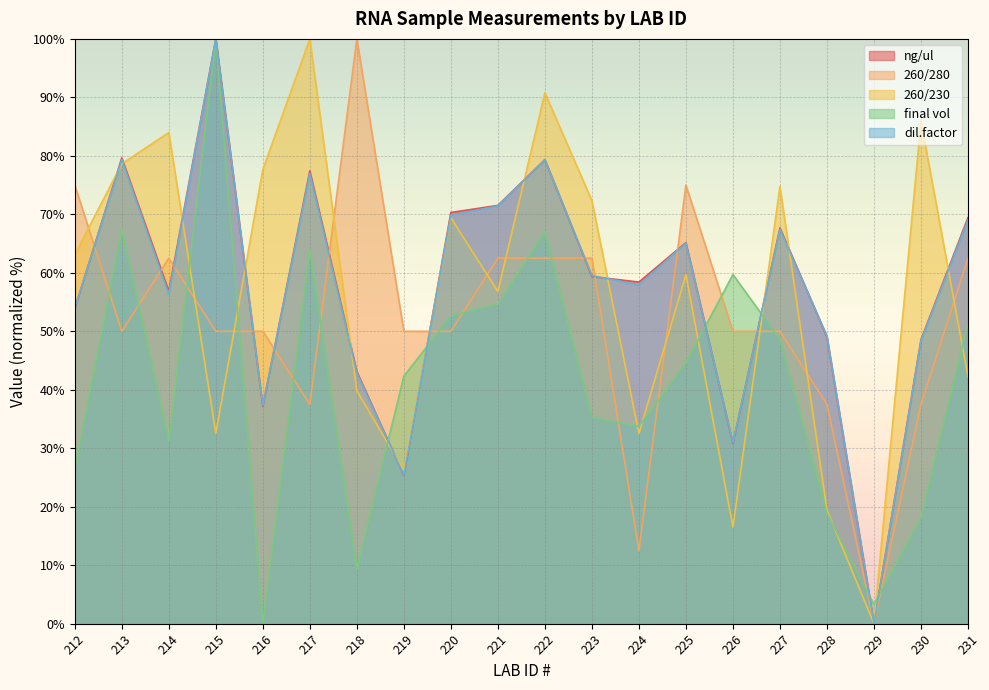

Reading left to right, transcribe all the data shown in this chart.

ng/ul: 53.8	79.7	56.9	100.0	37.2	77.4	43.1	25.3	70.3	71.5	79.3	59.4	58.4	65.2	30.8	67.7	49.0	0.0	48.6	69.4
260/280: 75.0	50.0	62.5	50.0	50.0	37.5	100.0	50.0	50.0	62.5	62.5	62.5	12.5	75.0	50.0	50.0	37.5	0.0	37.5	62.5
260/230: 63.1	78.6	84.0	32.5	77.7	100.0	39.8	26.2	69.4	56.8	90.8	72.3	32.5	59.7	16.5	74.8	19.4	0.0	85.9	42.2
final vol: 26.4	67.5	31.2	100.0	0.0	64.0	9.3	42.3	52.6	54.7	67.0	35.3	33.8	44.6	59.7	48.6	18.9	3.3	18.1	51.4
dil.factor: 54.0	79.4	56.3	100.0	37.3	77.0	42.9	25.4	69.8	71.4	79.4	59.5	57.9	65.1	31.0	67.5	49.2	0.0	48.4	69.0